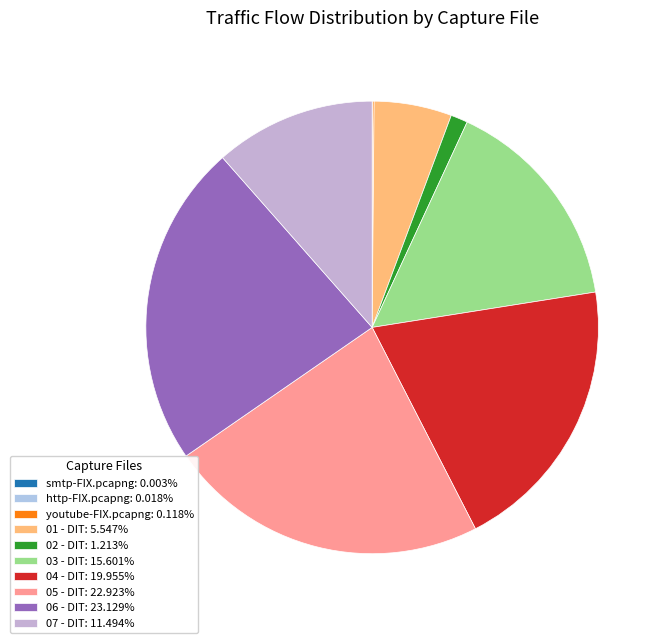

Does 07 - DIT account for over 50% of the chart?

No